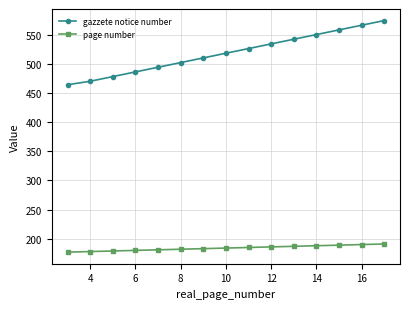

What is the value of the gazzete notice number point at the 8th from the left?

518